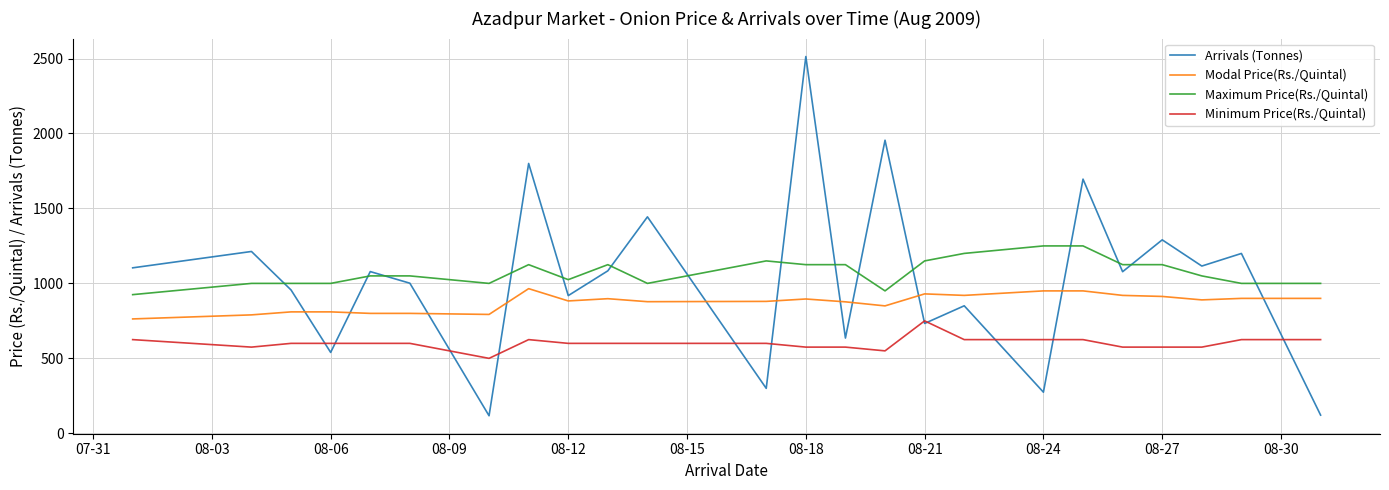

True or false: Arrivals (Tonnes) and Maximum Price(Rs./Quintal) intersect in this chart.

True